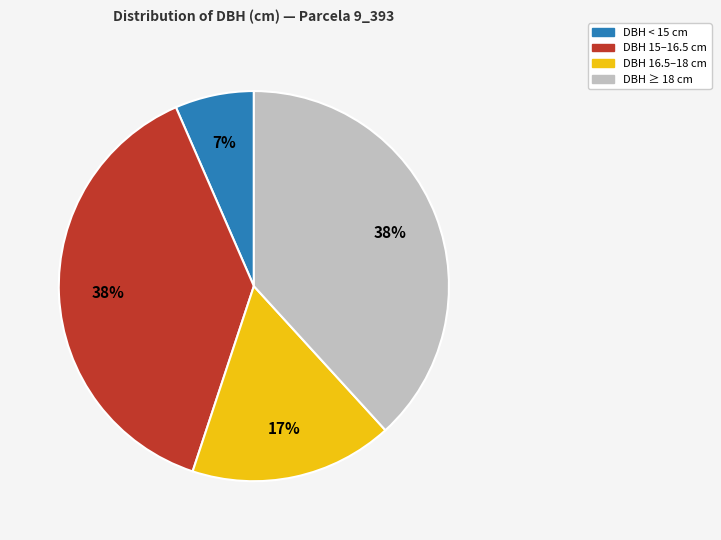

To the nearest percent, what is the average slice percentage?

25%